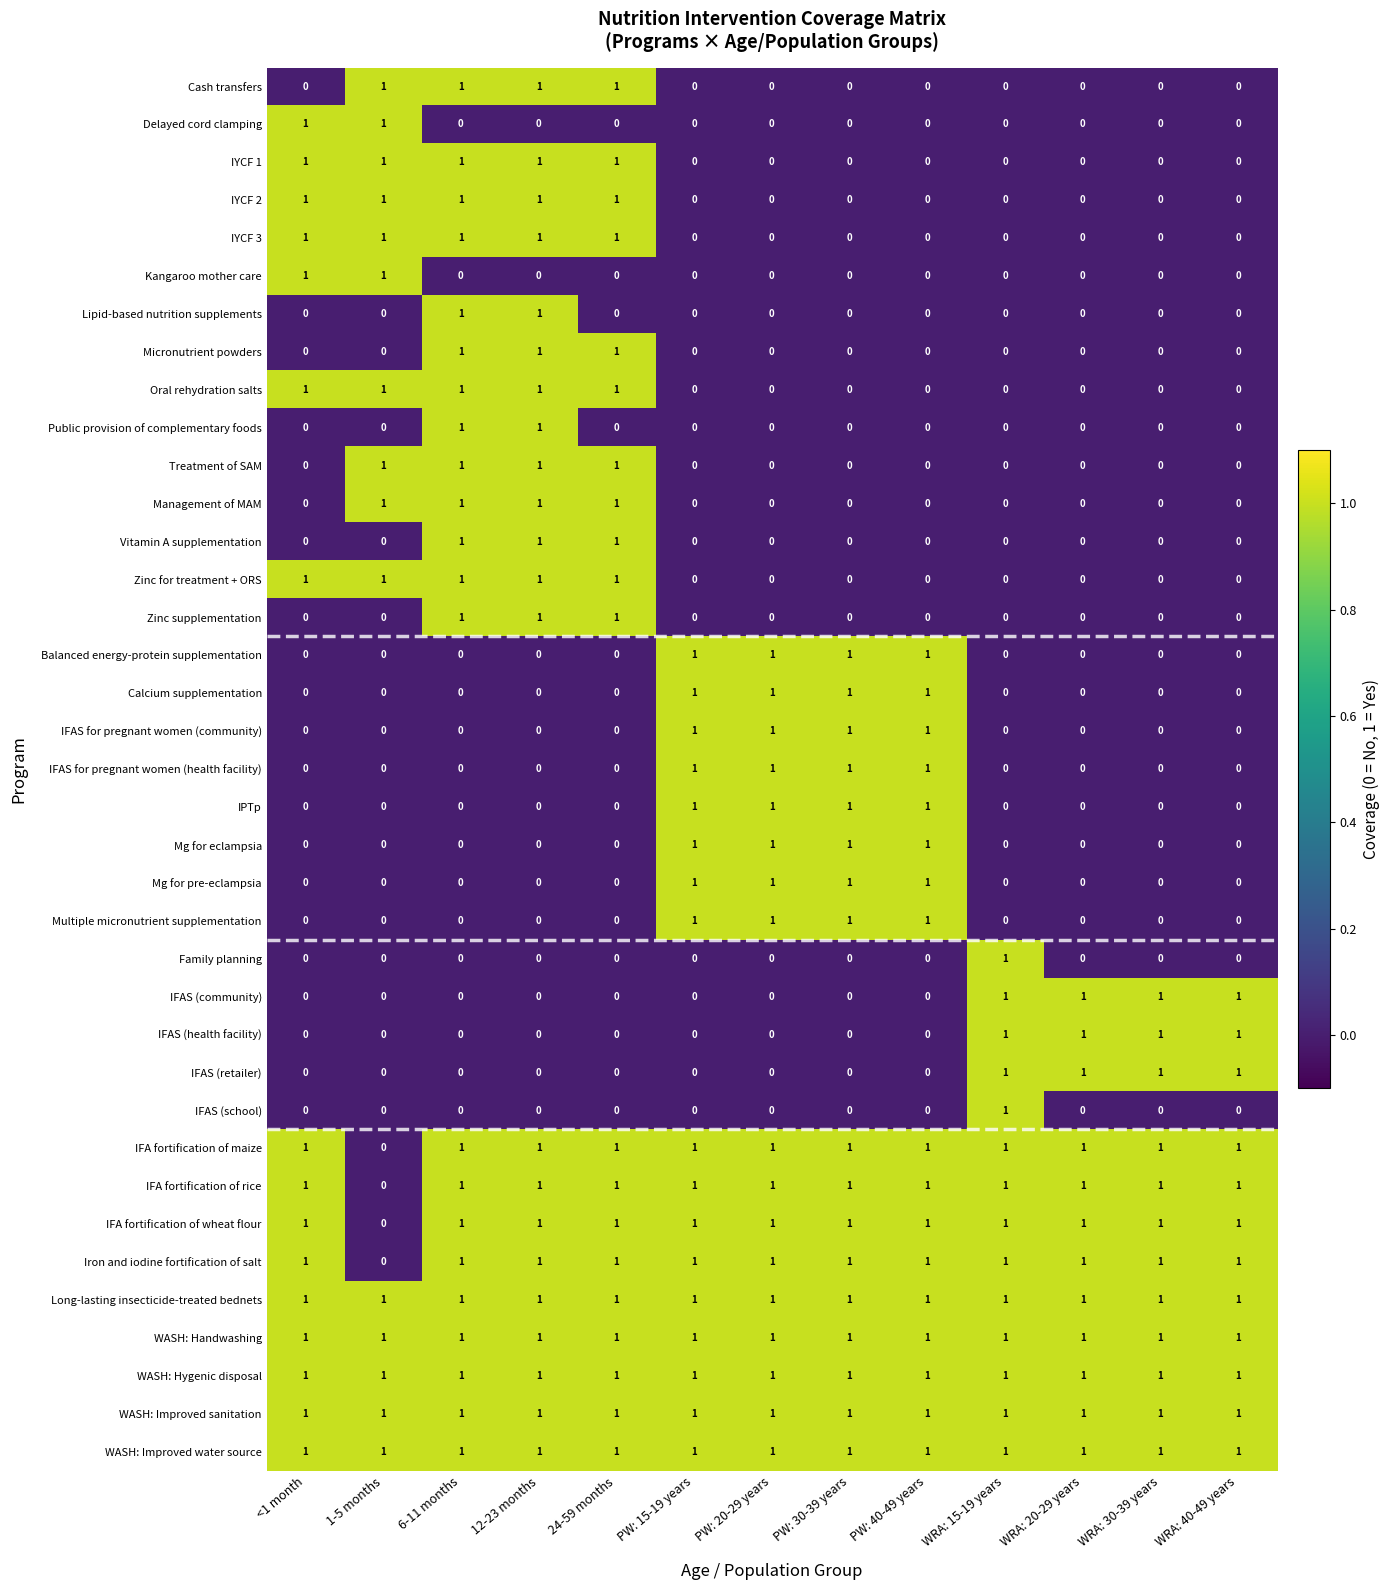

The WASH: Handwashing series shows 1 at 12-23 months. True or false?

True